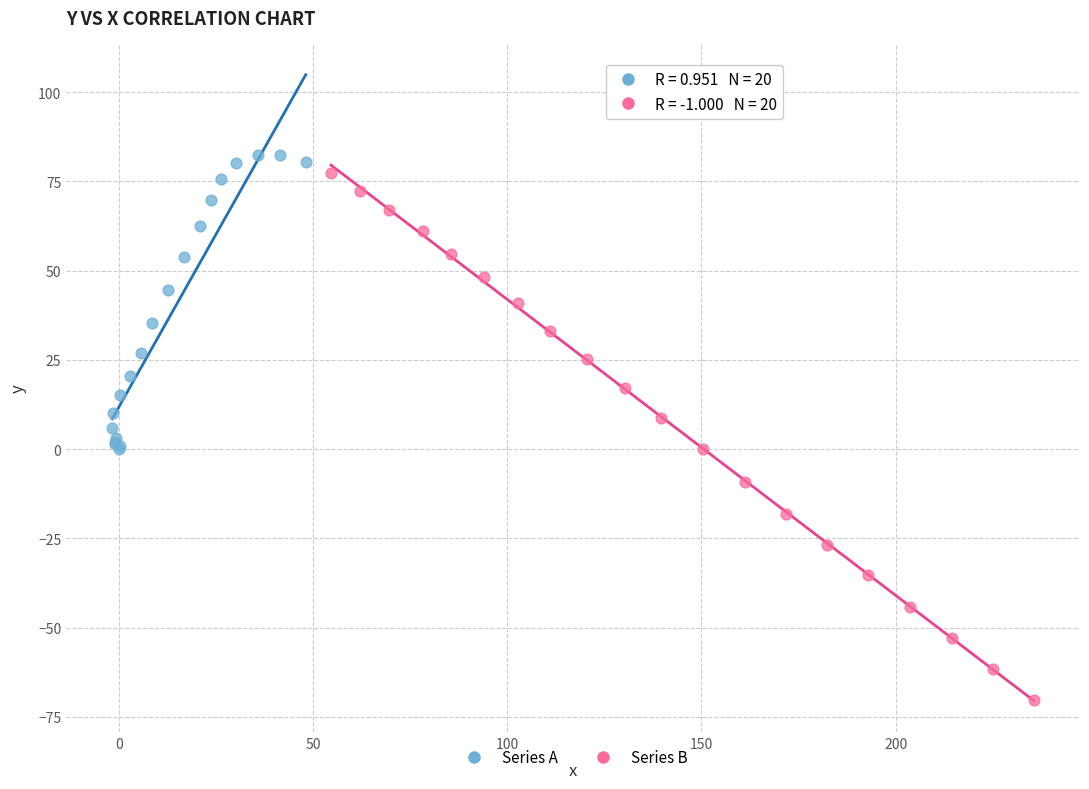

Which series reaches the minimum Y coordinate?

Series B